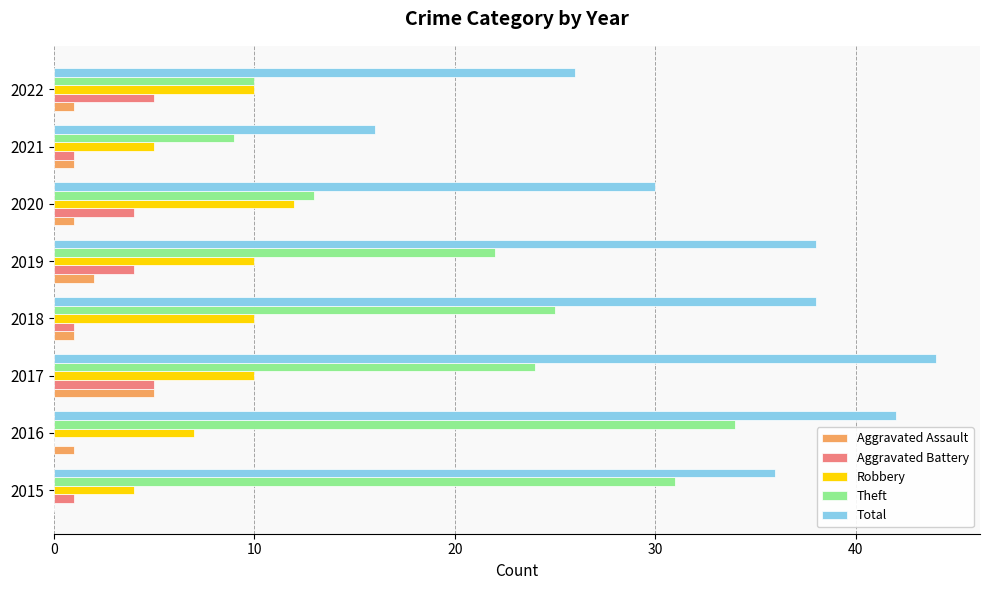

What value does the Theft series have at 2015?

31